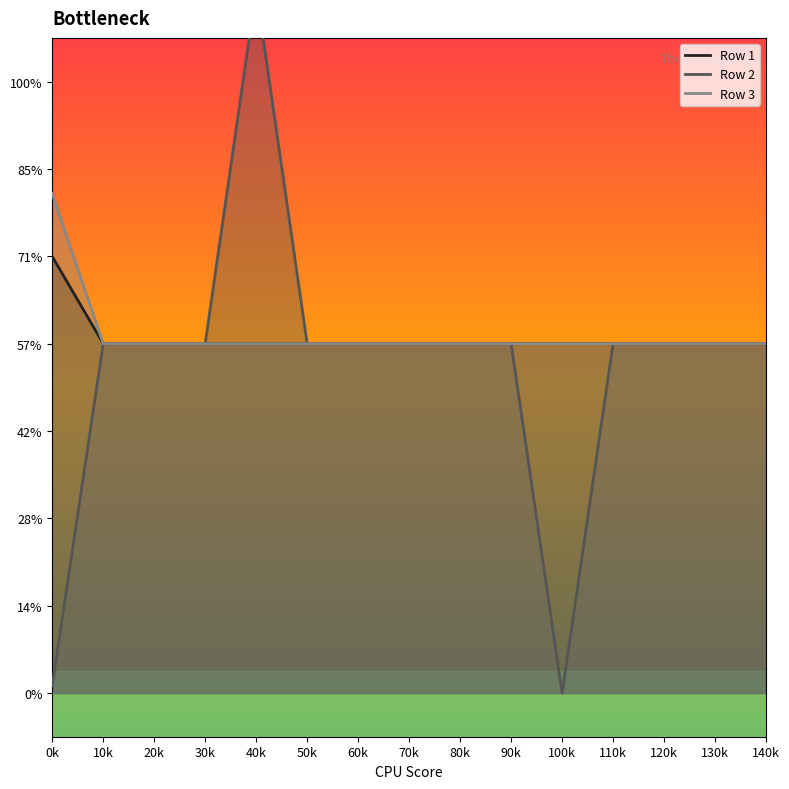

At which category is the sum across all series the highest?

40k